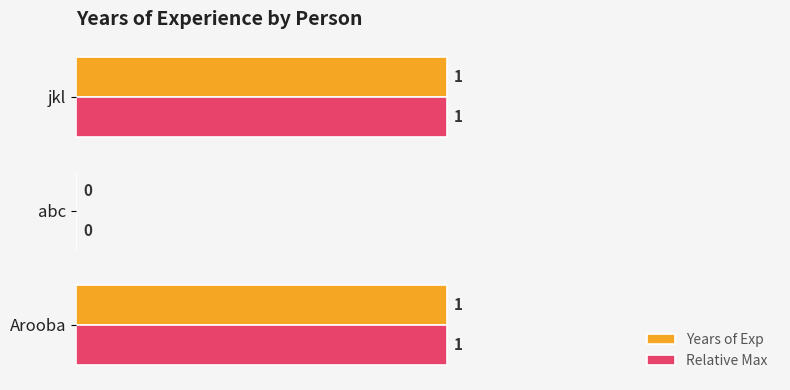

True or false: Years of Exp has a value of 0 at jkl.

False